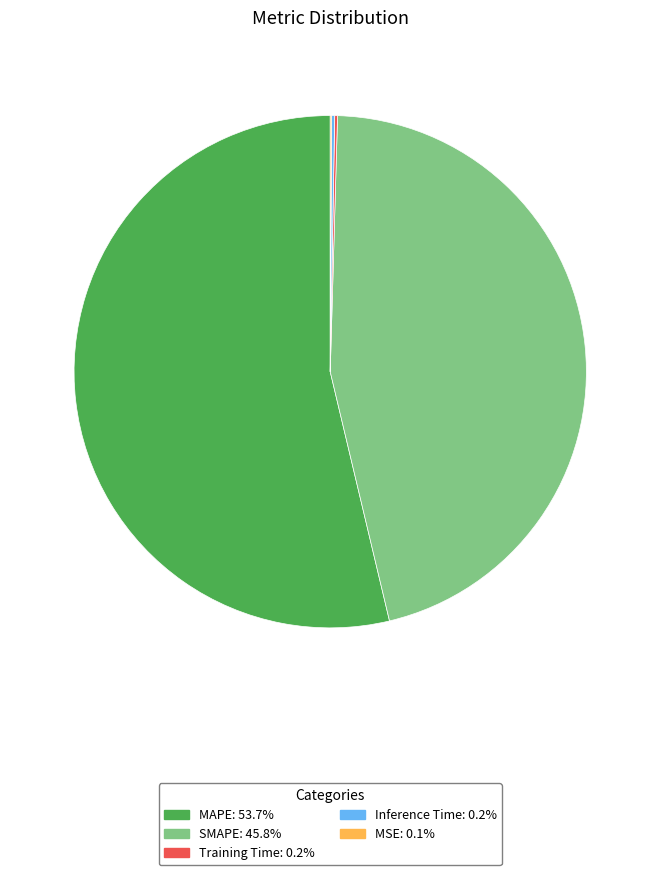

Which slice is the largest?

MAPE